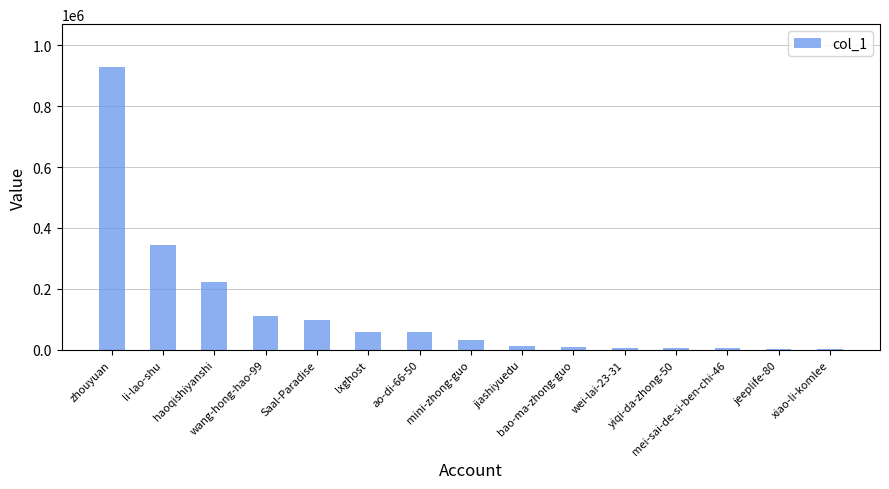

What is the maximum value shown in the chart?

929543